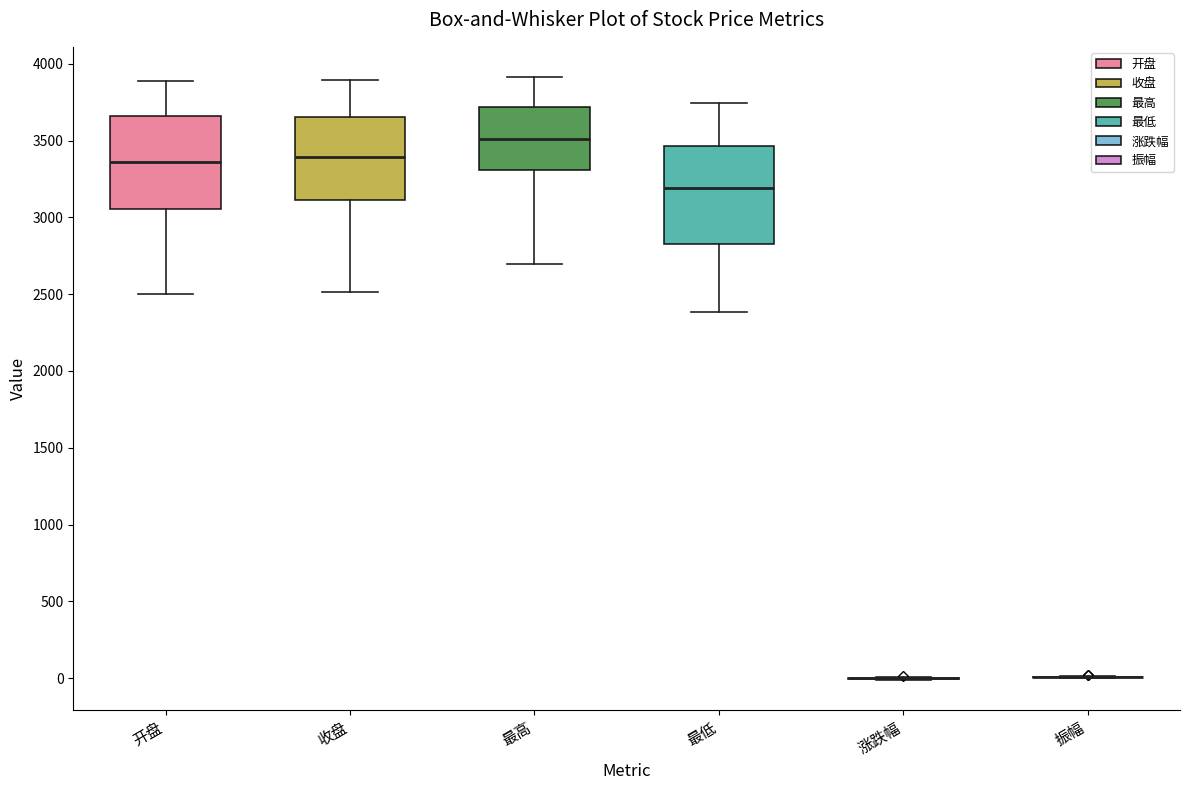

Where does the upper whisker of the box for 开盘 end on the y-axis? The values are not printed on the chart, so give them approximately, as read against the axis.

3900